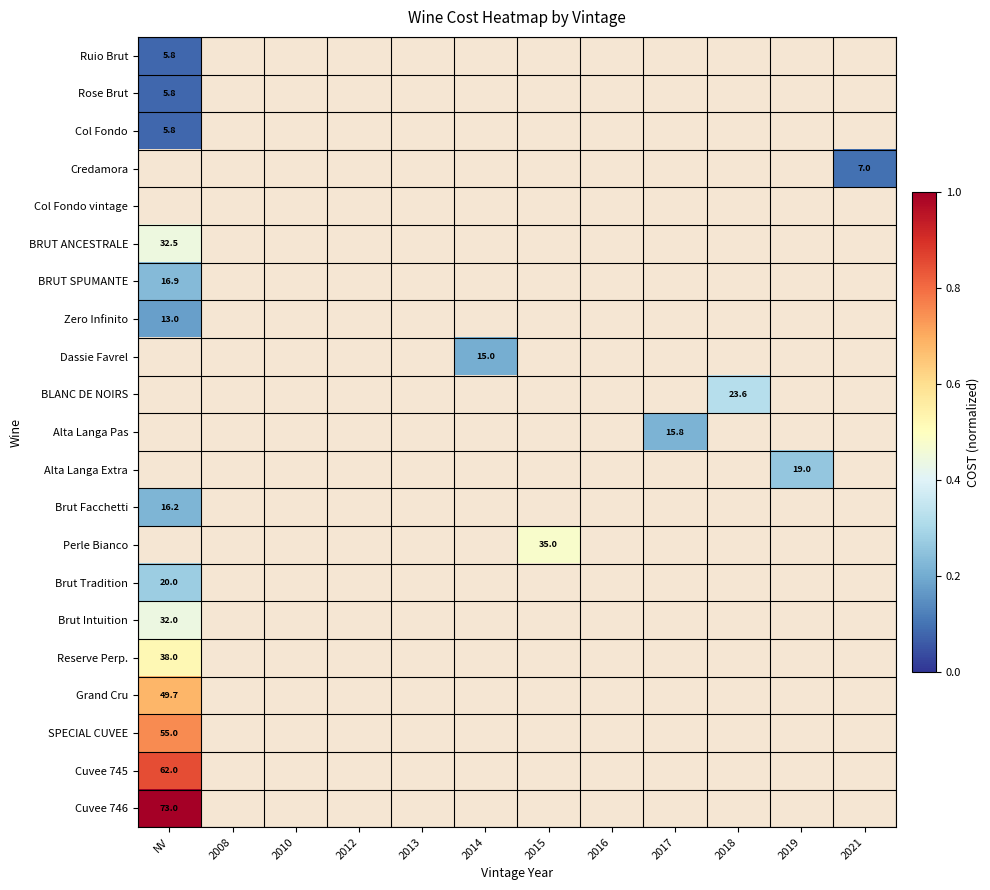

What is the smallest value displayed?

0.1